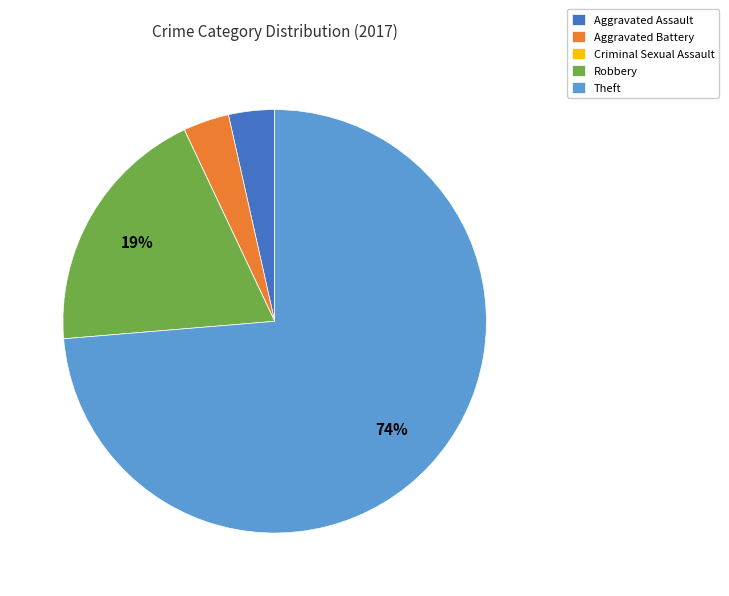

To the nearest percent, what is the average slice percentage?

20%